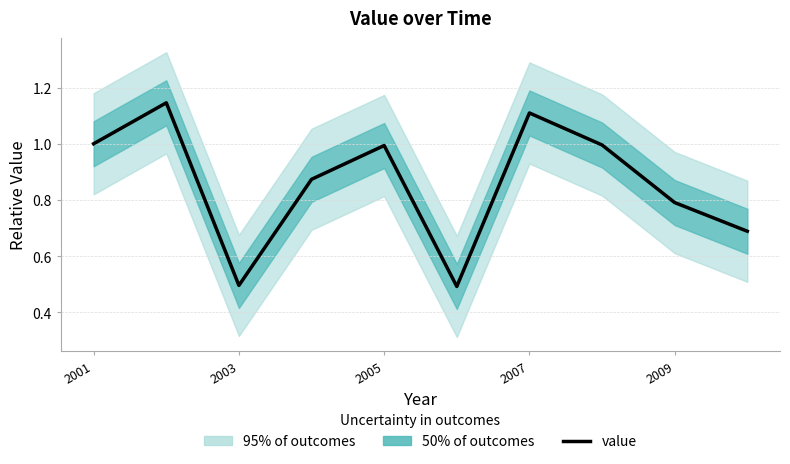

True or false: there are more than 1 points higher than both neighbors.

True